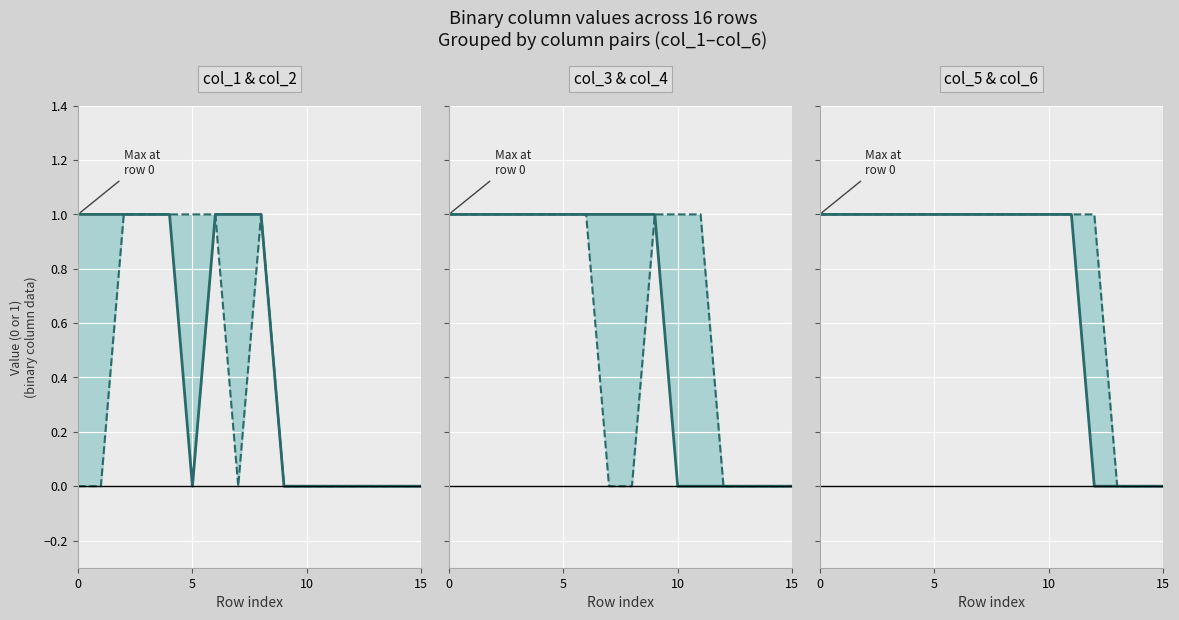

The col_5 & col_6 upper series shows 1 at 9. True or false?

True